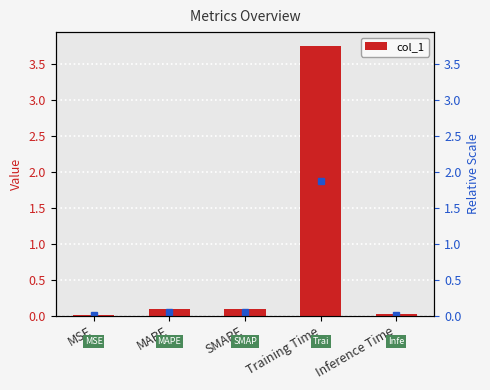

Reading right to left, list all the values displayed in this chart.

0.0	3.8	0.1	0.1	0.0